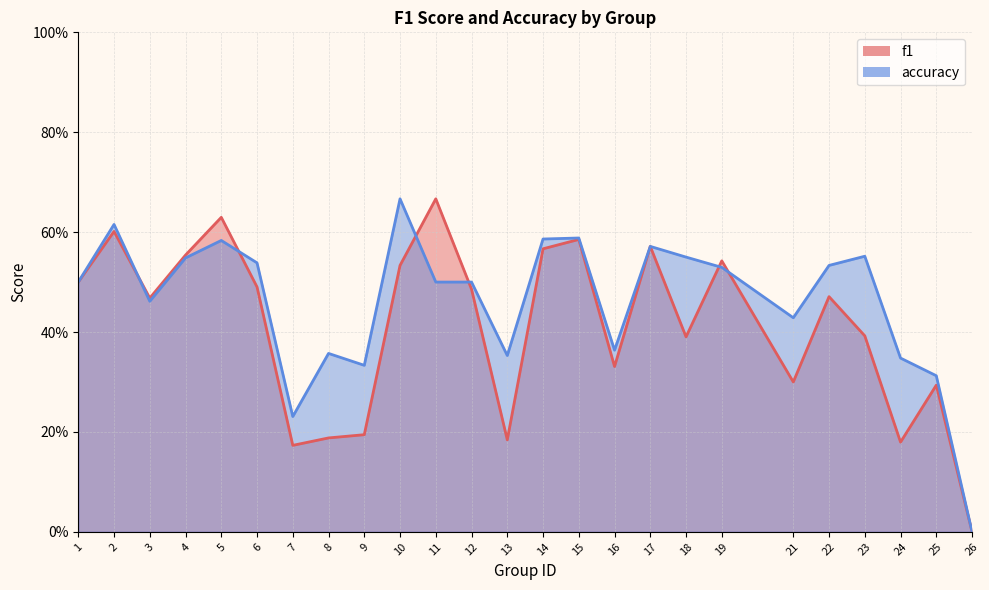

Reading left to right, extract all data points from this chart.

f1: 0.5	0.6	0.5	0.6	0.6	0.5	0.2	0.2	0.2	0.5	0.7	0.5	0.2	0.6	0.6	0.3	0.6	0.4	0.5	0.3	0.5	0.4	0.2	0.3	0.0
accuracy: 0.5	0.6	0.5	0.5	0.6	0.5	0.2	0.4	0.3	0.7	0.5	0.5	0.4	0.6	0.6	0.4	0.6	0.6	0.5	0.4	0.5	0.6	0.3	0.3	0.0